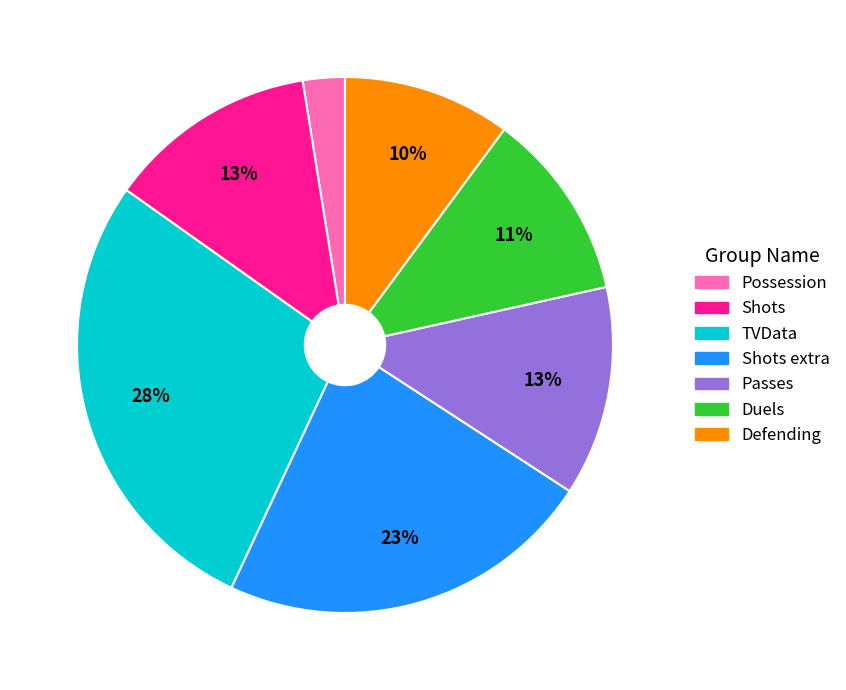

To the nearest percent, what is the average slice percentage?

14%